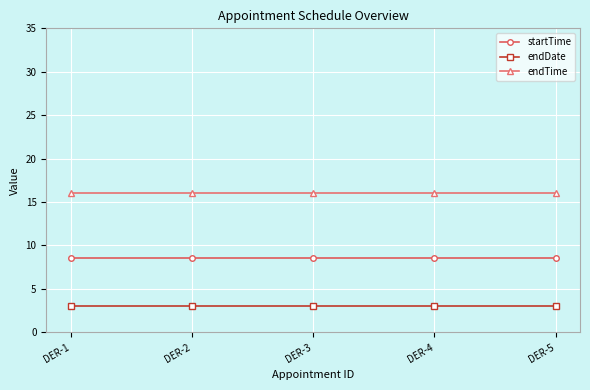

Is it true that startTime equals 13.6 at DER-5?

False